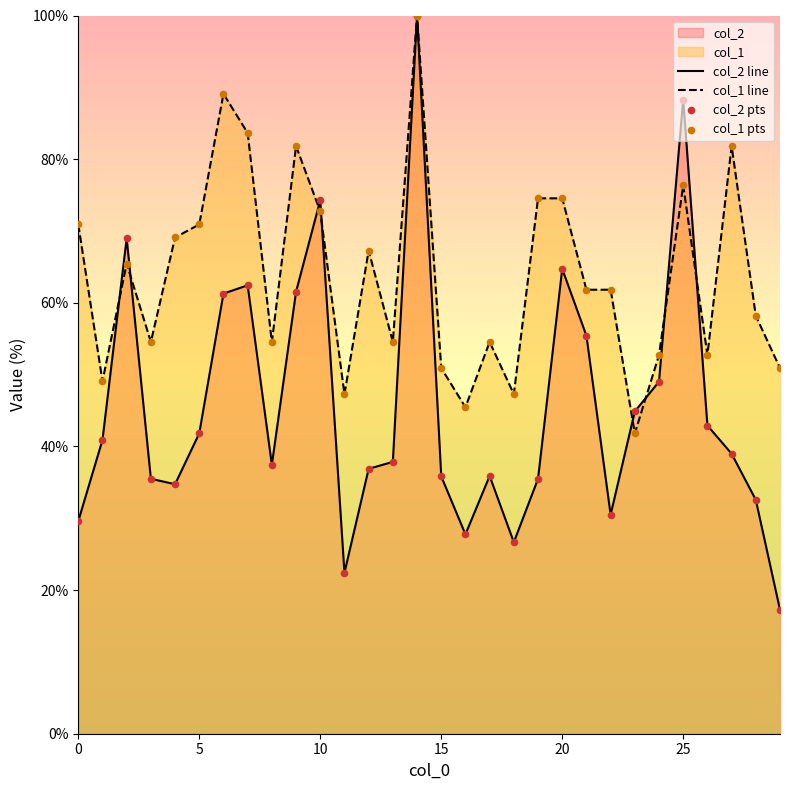

What is the minimum value for col_1 line?

41.8